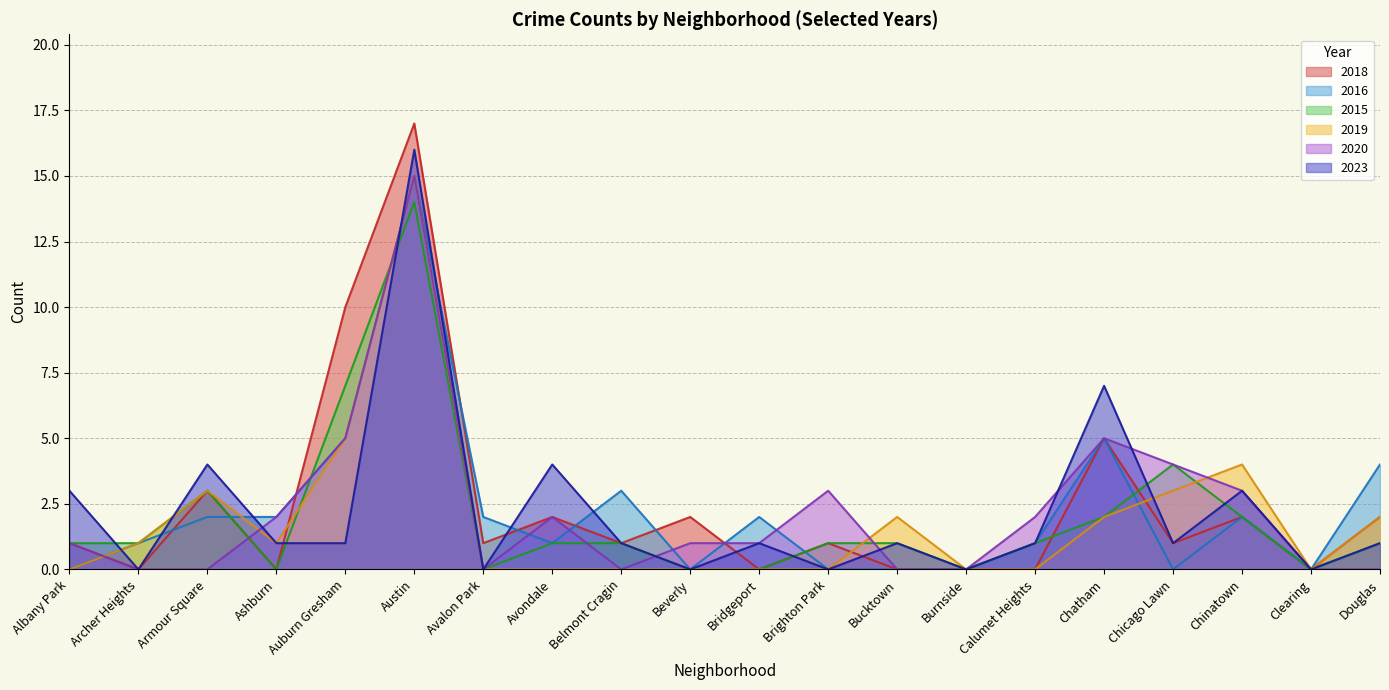

Which label corresponds to the largest value in the chart?

Austin